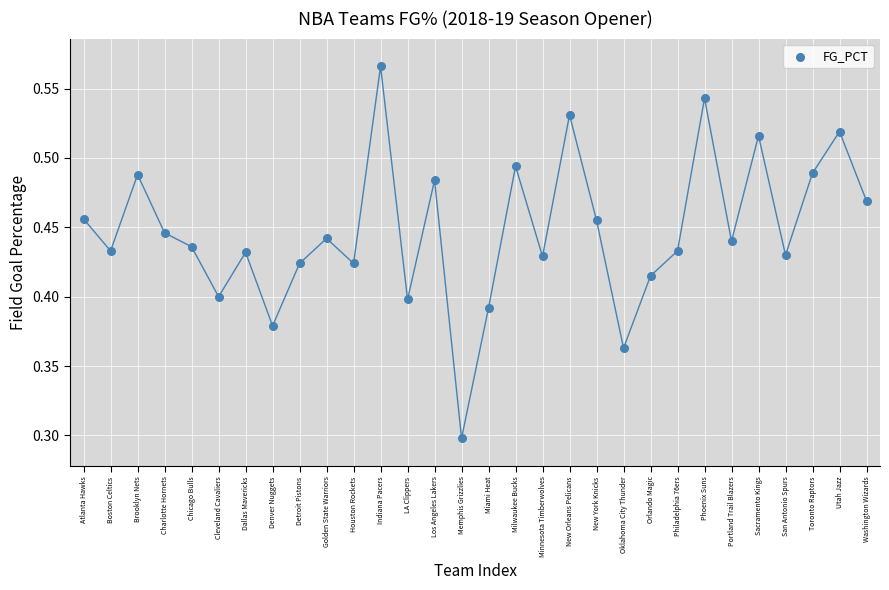

What is the range of Y values (max minus min)?

0.3